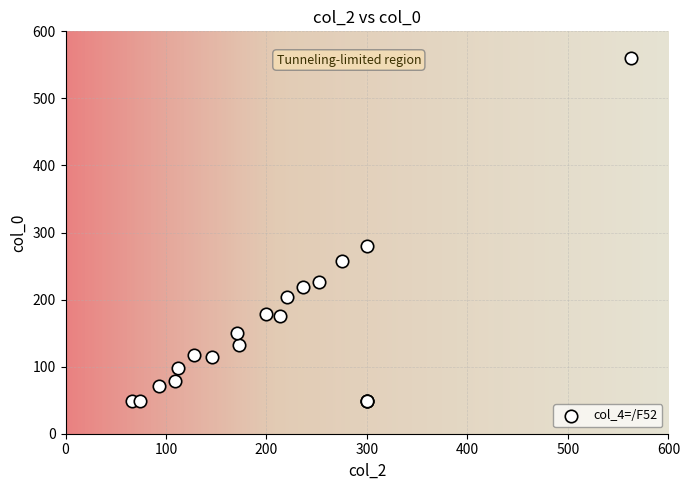

What Y value in the scatter plot is closest to 304?

280.1